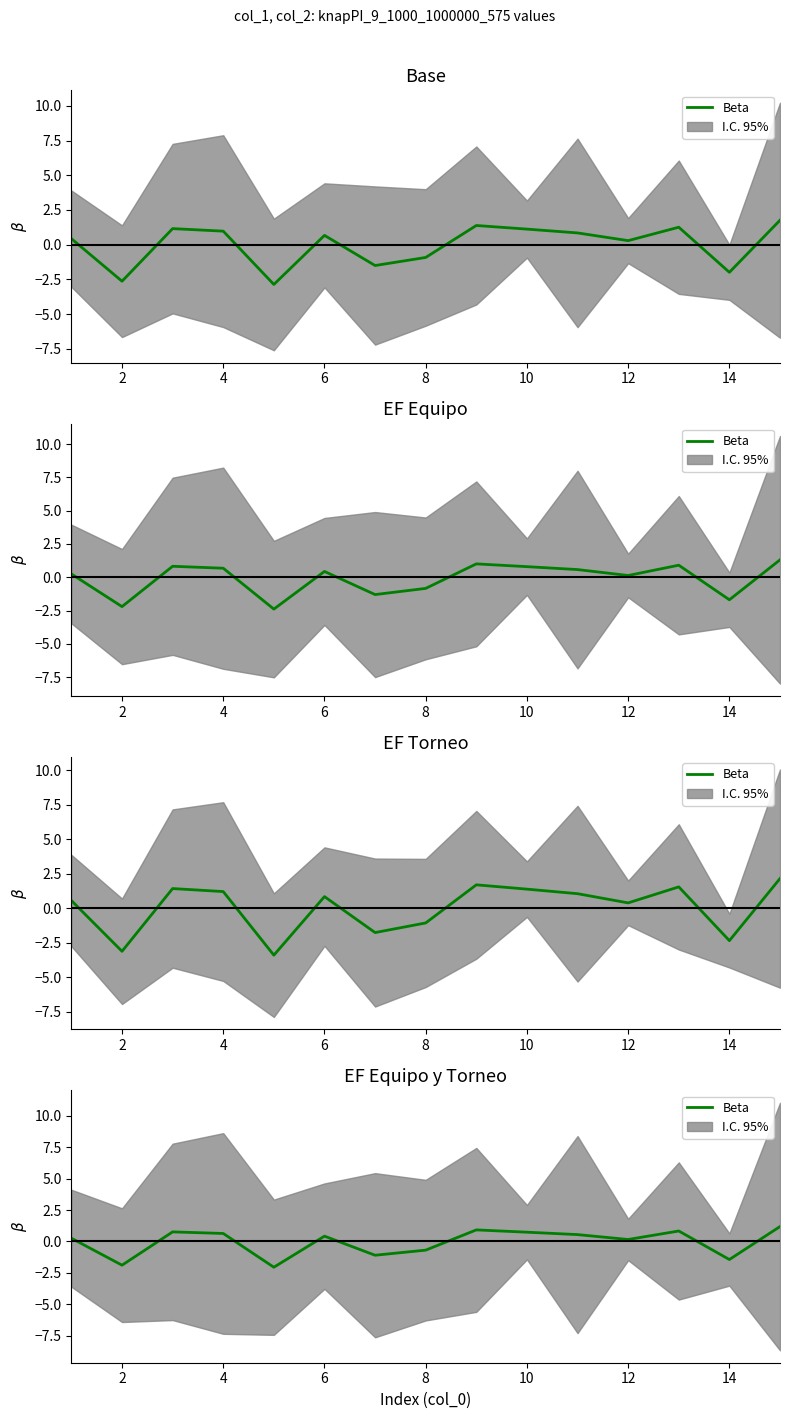

At which category does the data reach its first local valley?

2